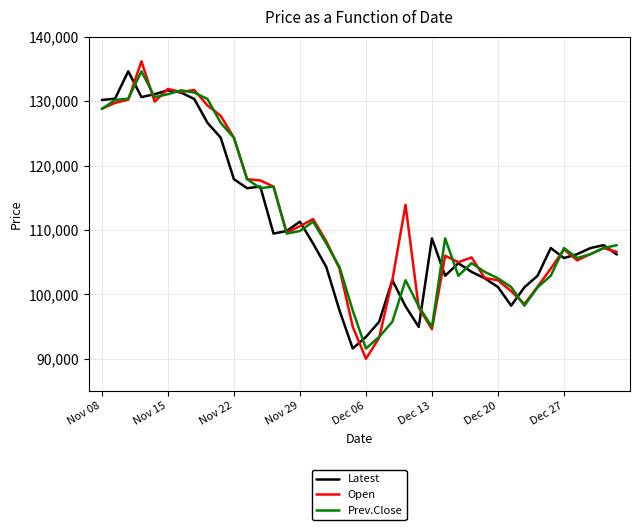

What is the highest value of the Prev.Close series?

134650